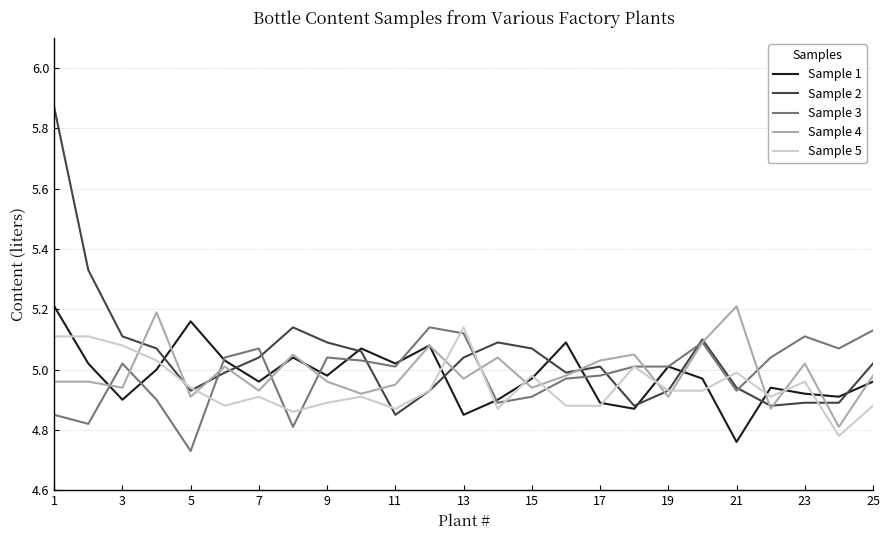

What are all the series names shown in the legend?

Sample 1, Sample 2, Sample 3, Sample 4, Sample 5